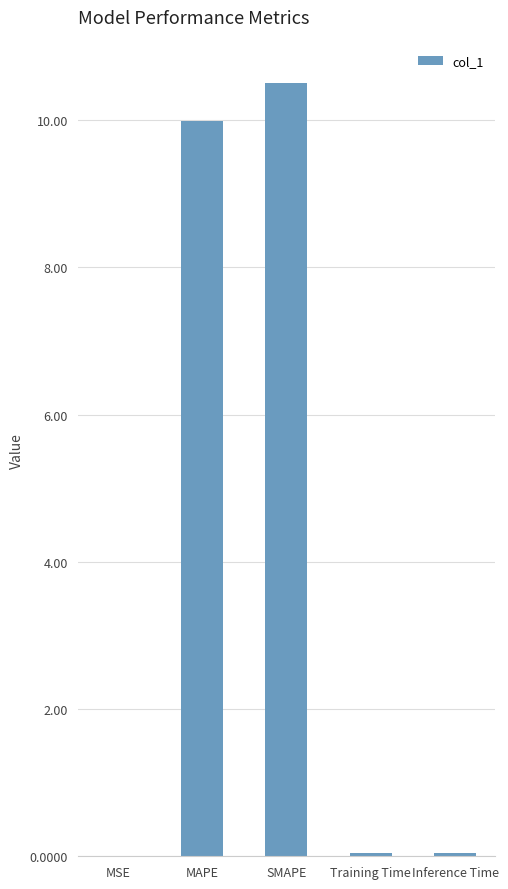

The value at SMAPE is 10.5. True or false?

True